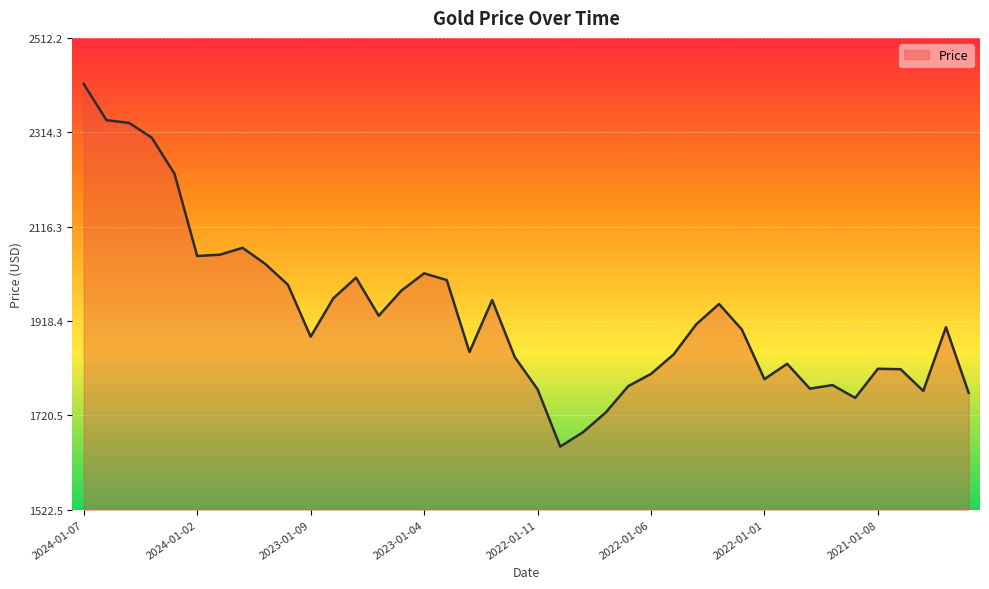

What is the average value?

1933.9